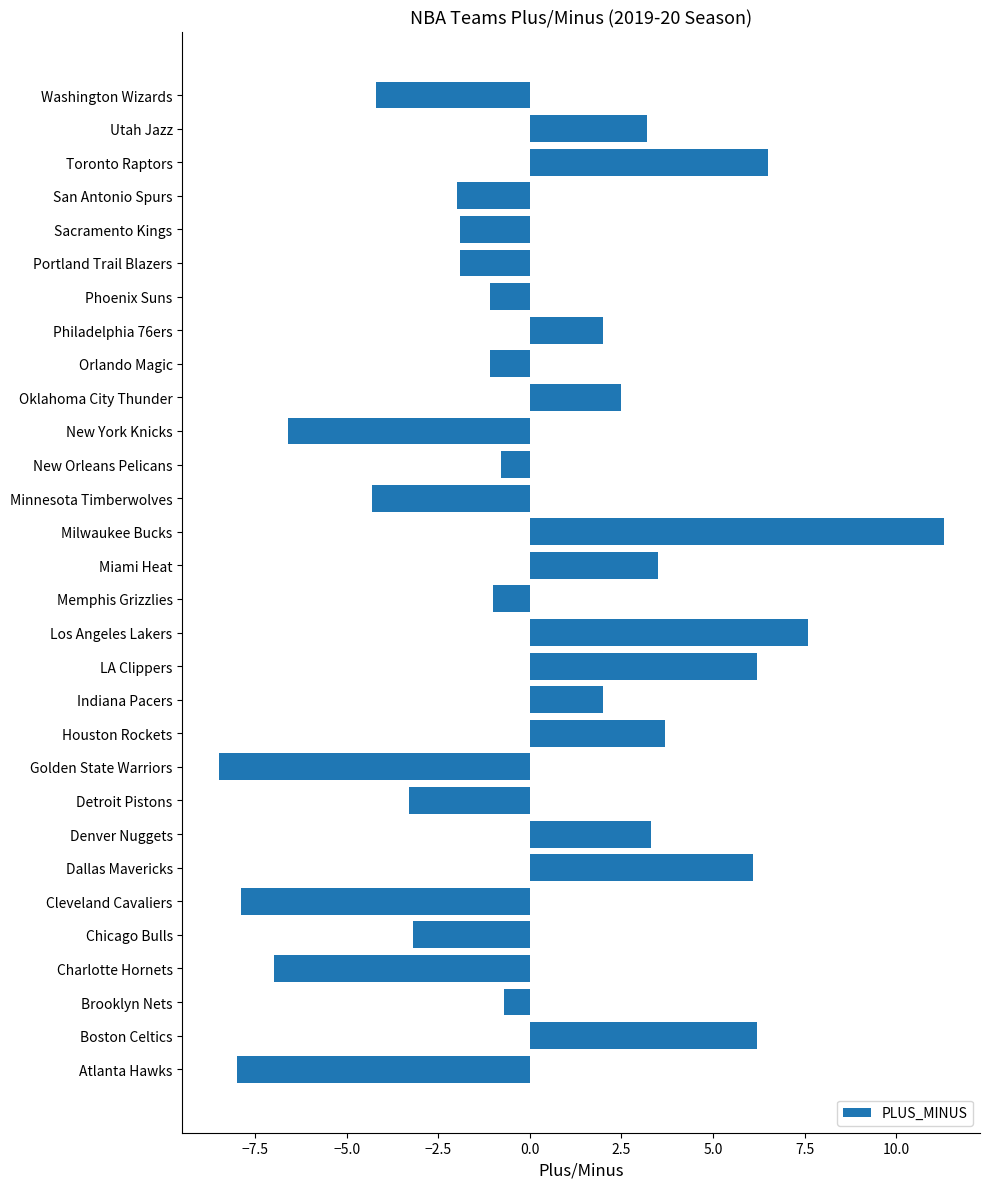

What is the change in value from Cleveland Cavaliers to San Antonio Spurs?

+5.9